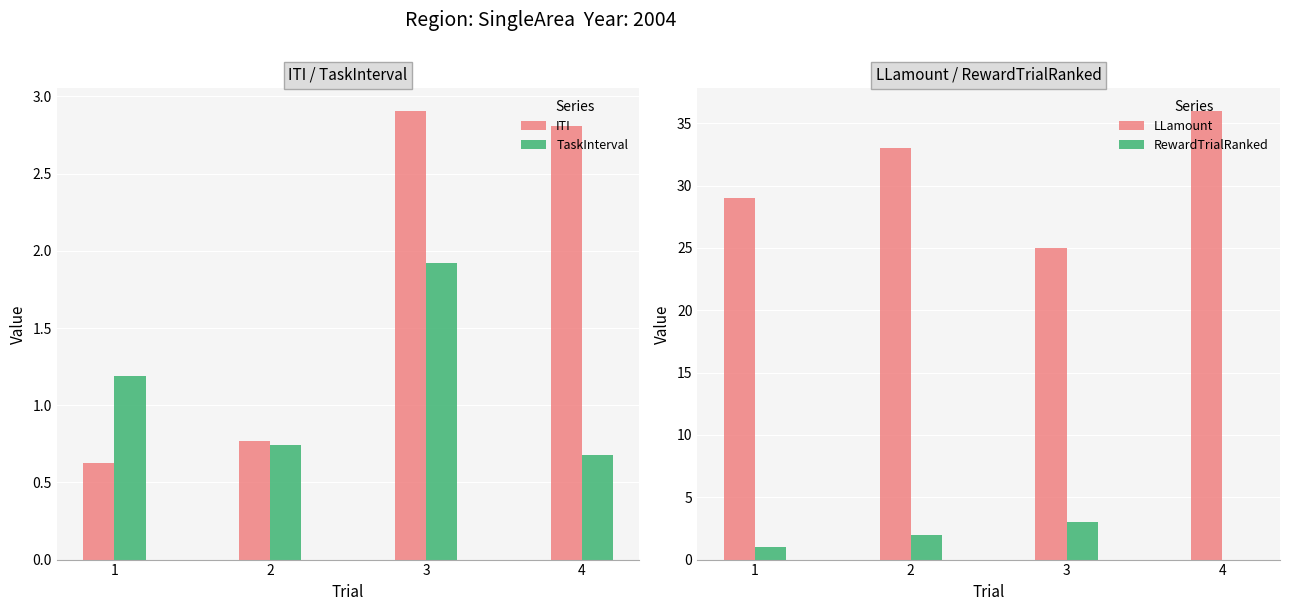

Count the ITI values in the range 0 to 2.

2